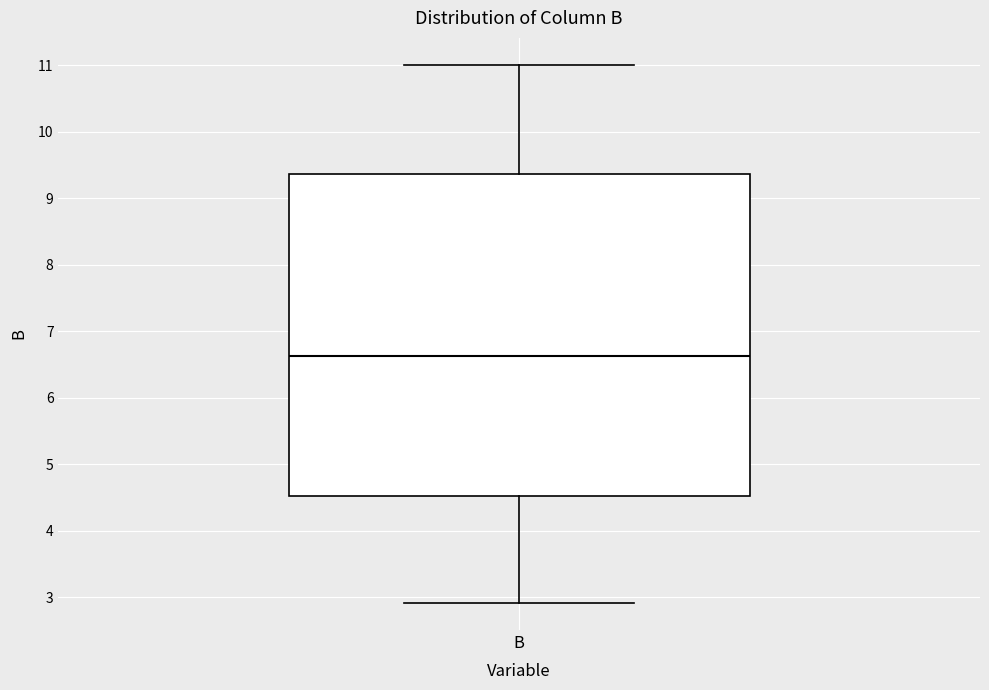

Transcribe this box plot: give where the median line is, the range the box spans, and where the two whiskers end, as read against the y-axis. The values are not printed on the chart, so give them approximately, as read against the axis.

median 6.6, box 4.5 to 9.4, whiskers 2.9 to 11.0